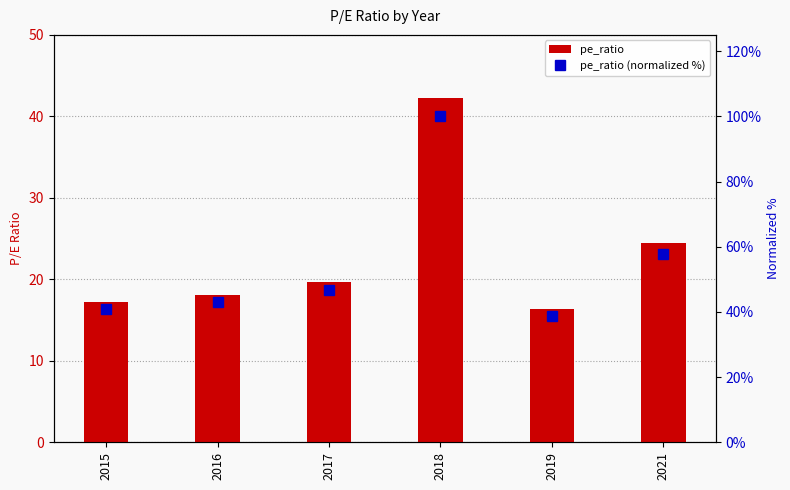

At which label does pe_ratio reach its minimum?

2019